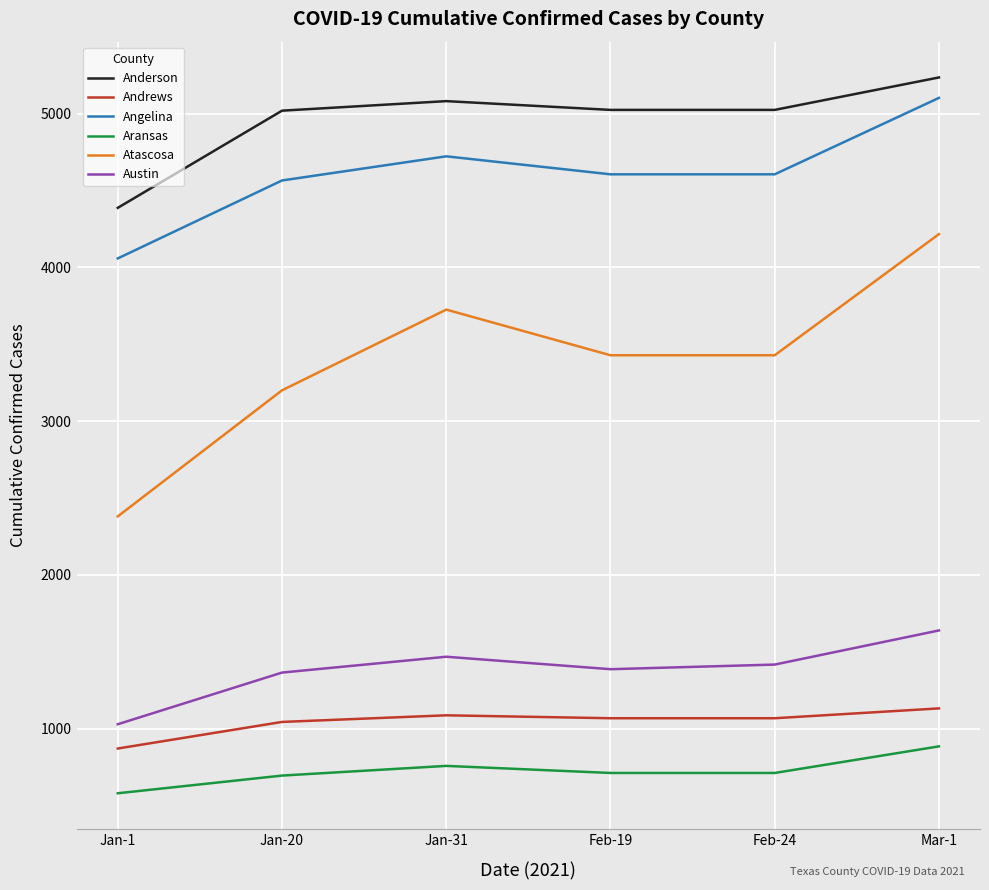

True or false: Andrews has a value of 1803 at Jan-20.

False